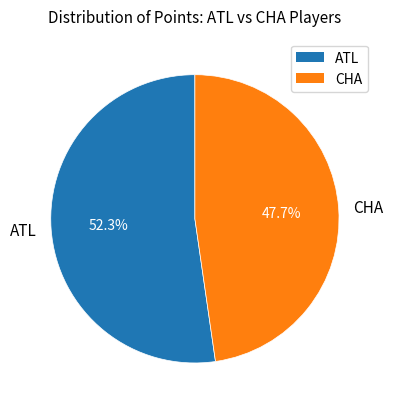

Rank the categories by value from highest to lowest.

ATL, CHA